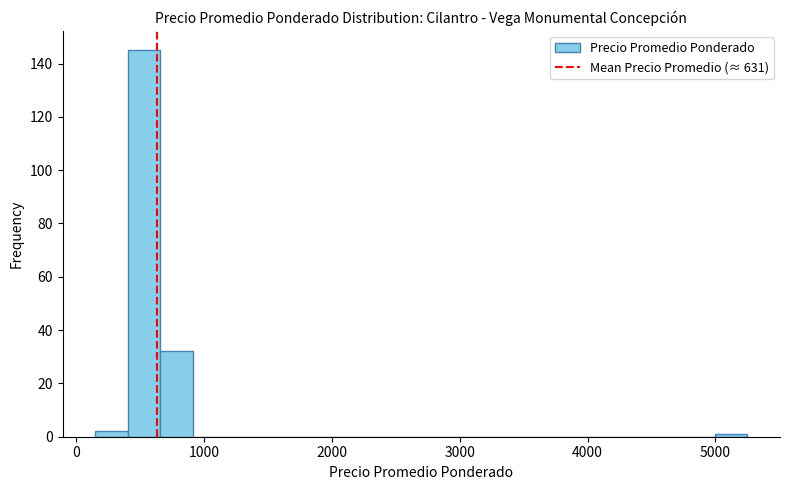

Read against the x-axis, roughly where is the centre of the tallest bar?

500